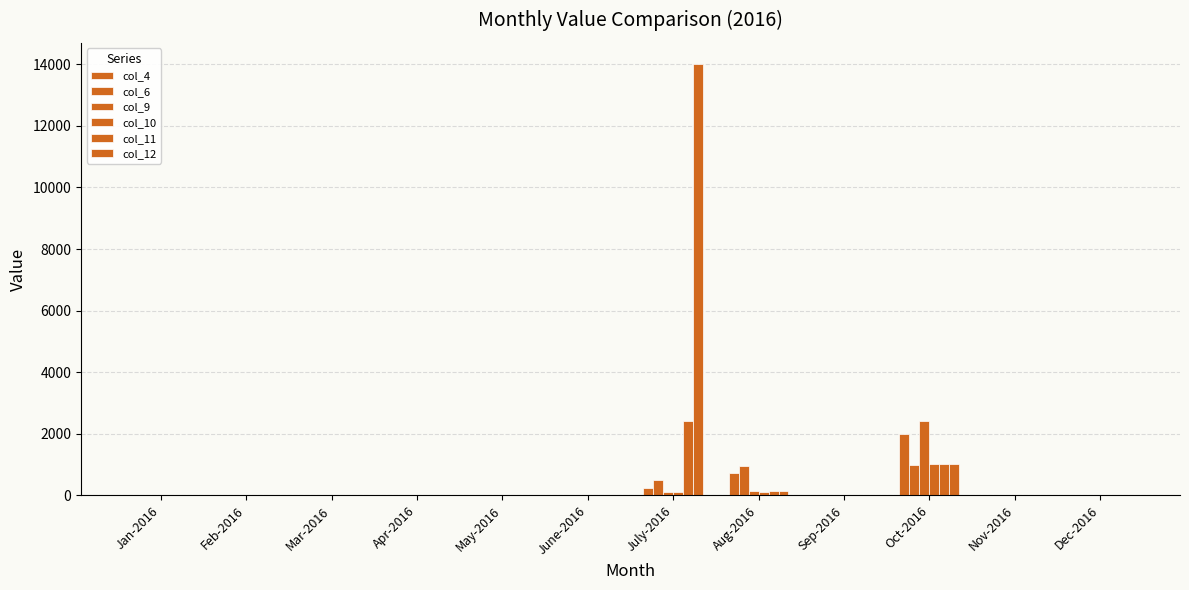

What is the difference between the col_11 values at July-2016 and Apr-2016?

2405.4